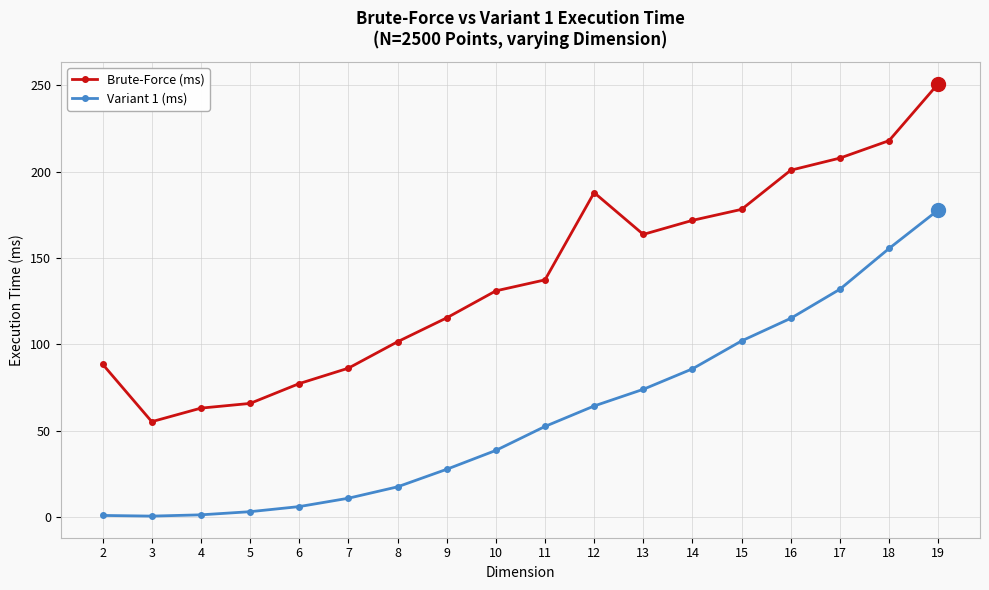

What is the difference between the maximum and minimum values in the Variant 1 (ms) series?

177.1